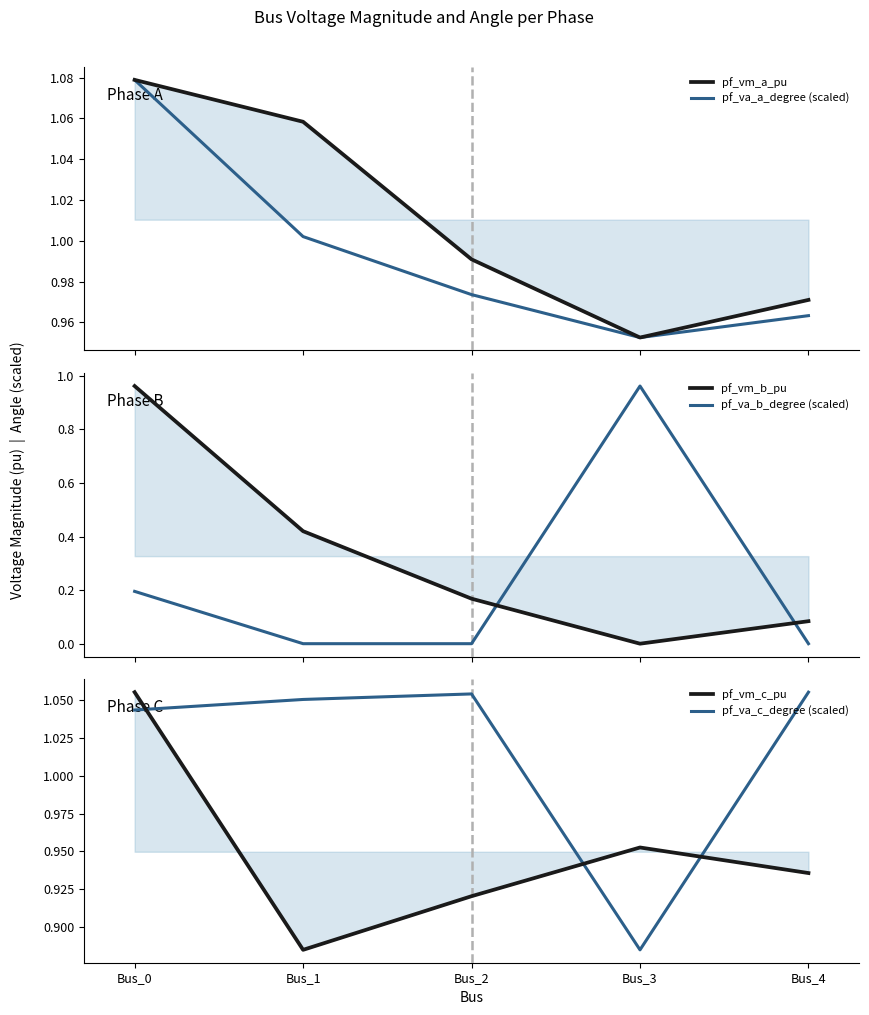

Which category has the highest value in the pf_vm_b_pu series?

Bus_0